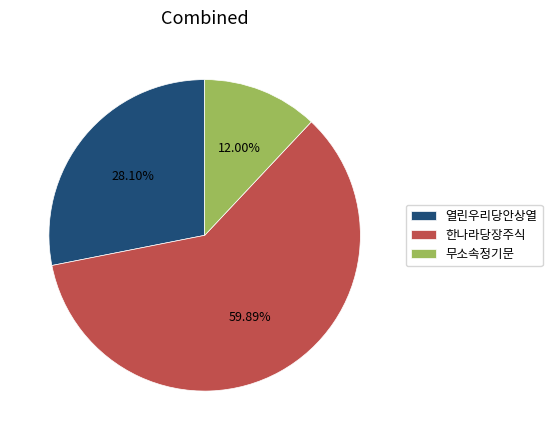

Do 무소속정기문 and 한나라당장주식 together represent more than half of the pie?

Yes